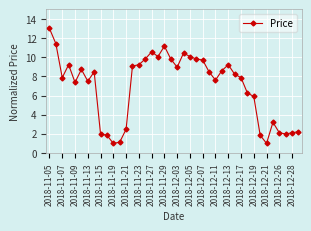

What is the greatest value displayed?

13.0